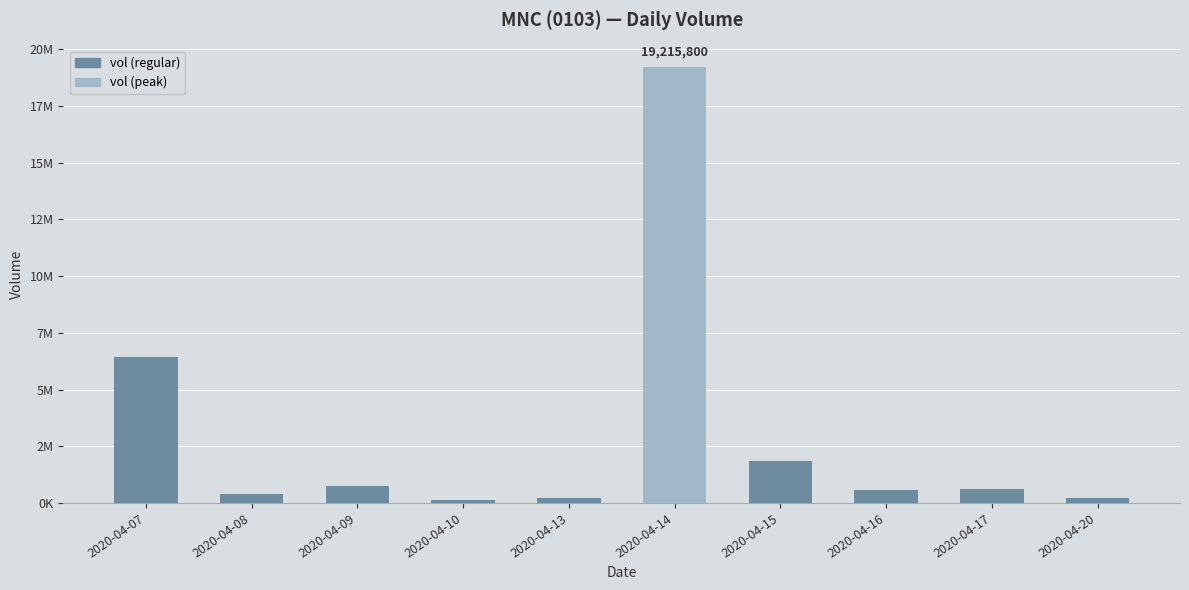

The value at 2020-04-13 is 205000. True or false?

True